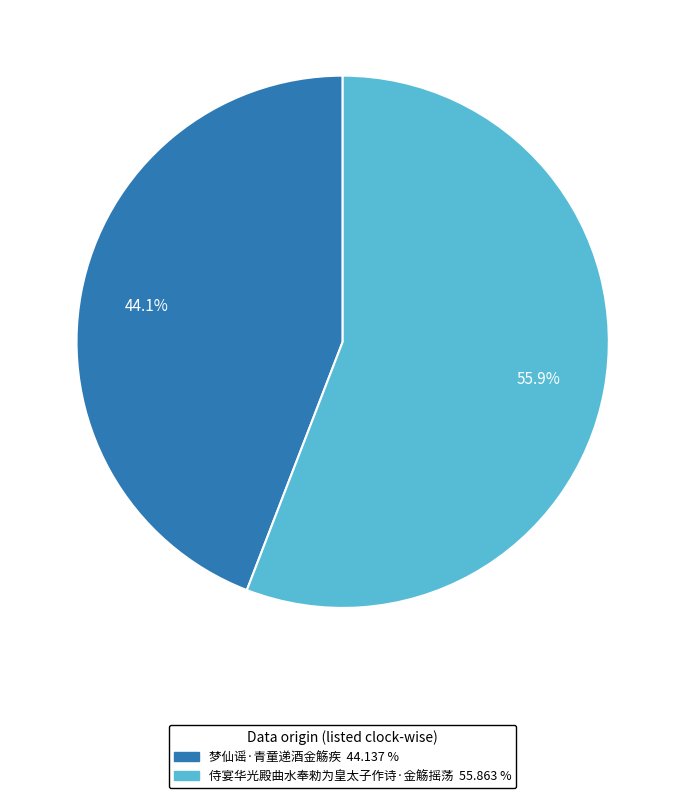

Rank the categories by value from lowest to highest.

梦仙谣·青童递酒金觞疾, 侍宴华光殿曲水奉勑为皇太子作诗·金觞摇荡